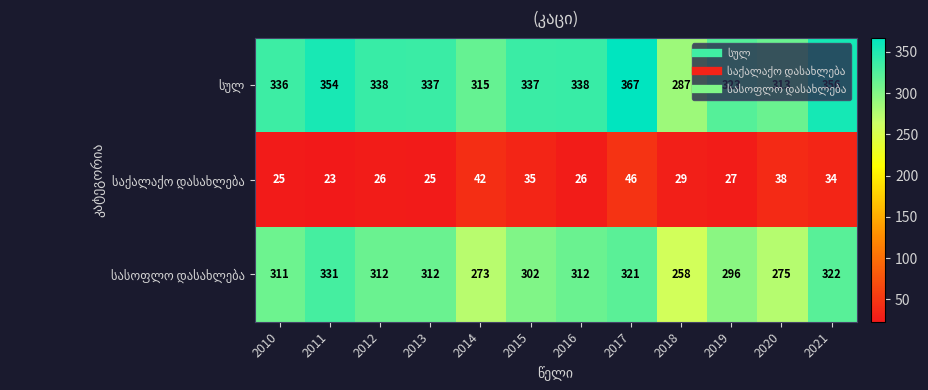

What is the spread (max minus min) of values at 2010?

311